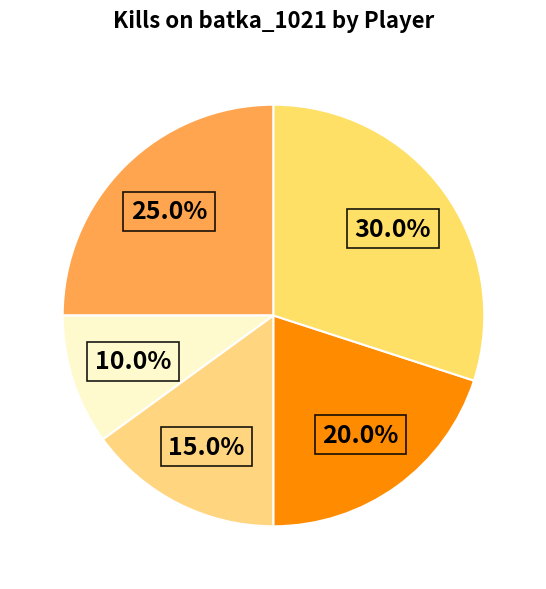

How many slices are in this pie chart?

5